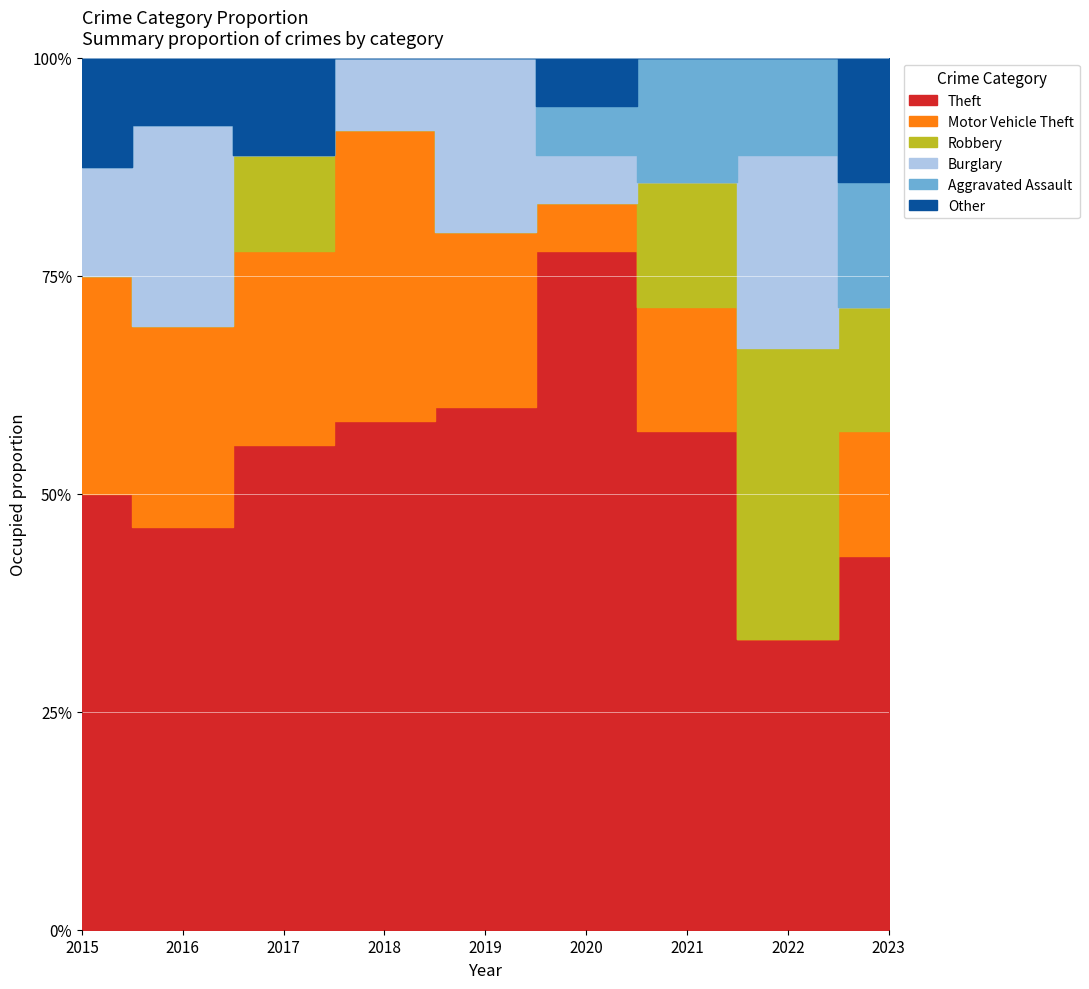

In Motor Vehicle Theft, how many points are lower than both neighbors (excluding endpoints)?

2